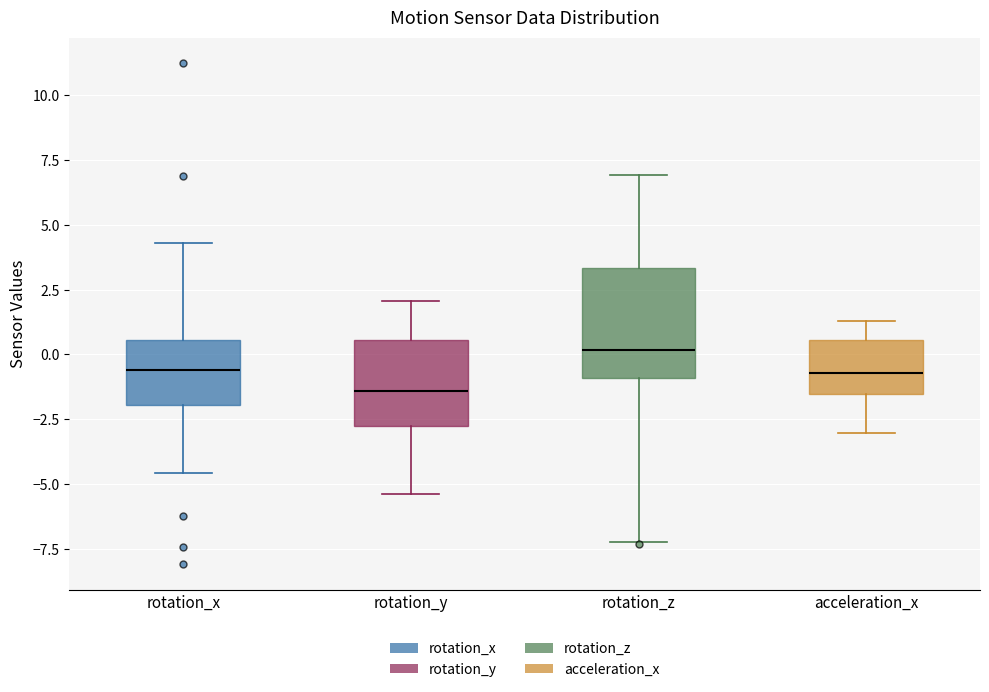

Where does the lower whisker of the box for rotation_y end on the y-axis? The values are not printed on the chart, so give them approximately, as read against the axis.

-5.5